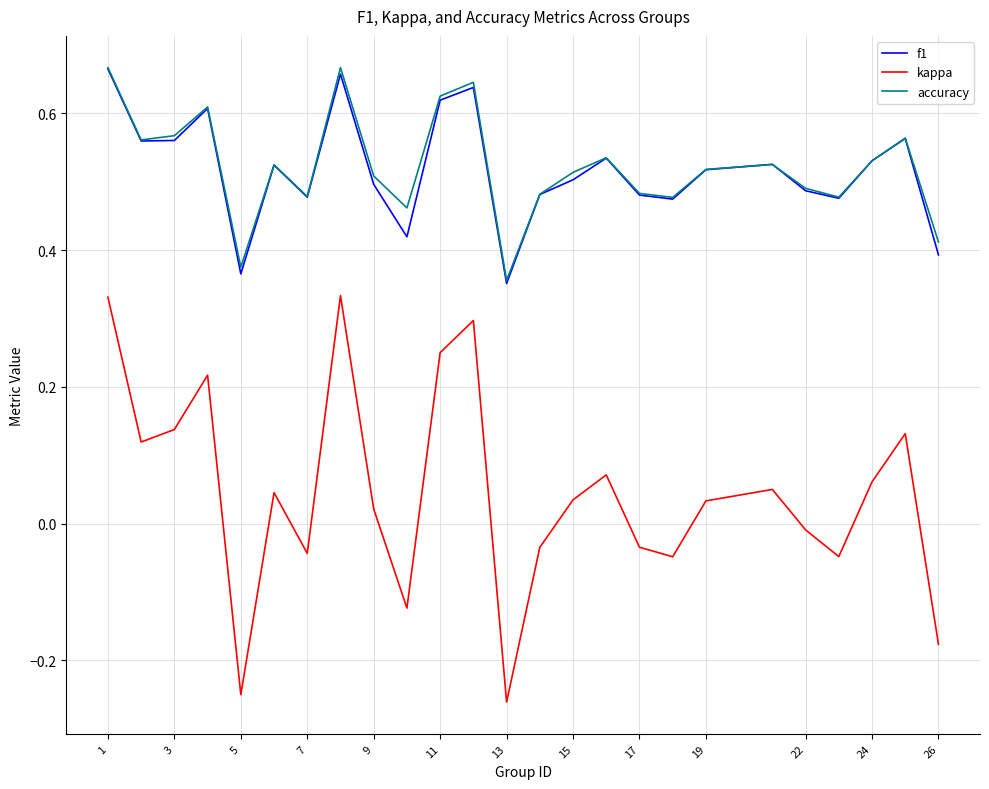

True or false: kappa and accuracy cross at least once.

False